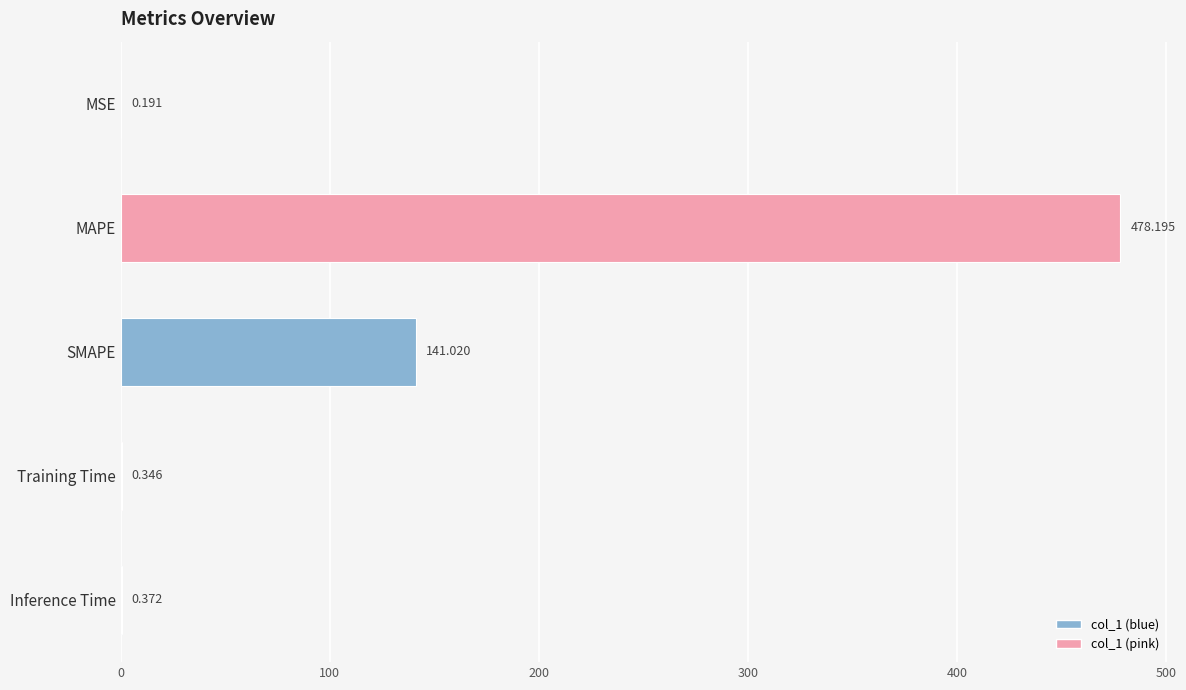

Which has a higher value, Training Time or SMAPE?

SMAPE